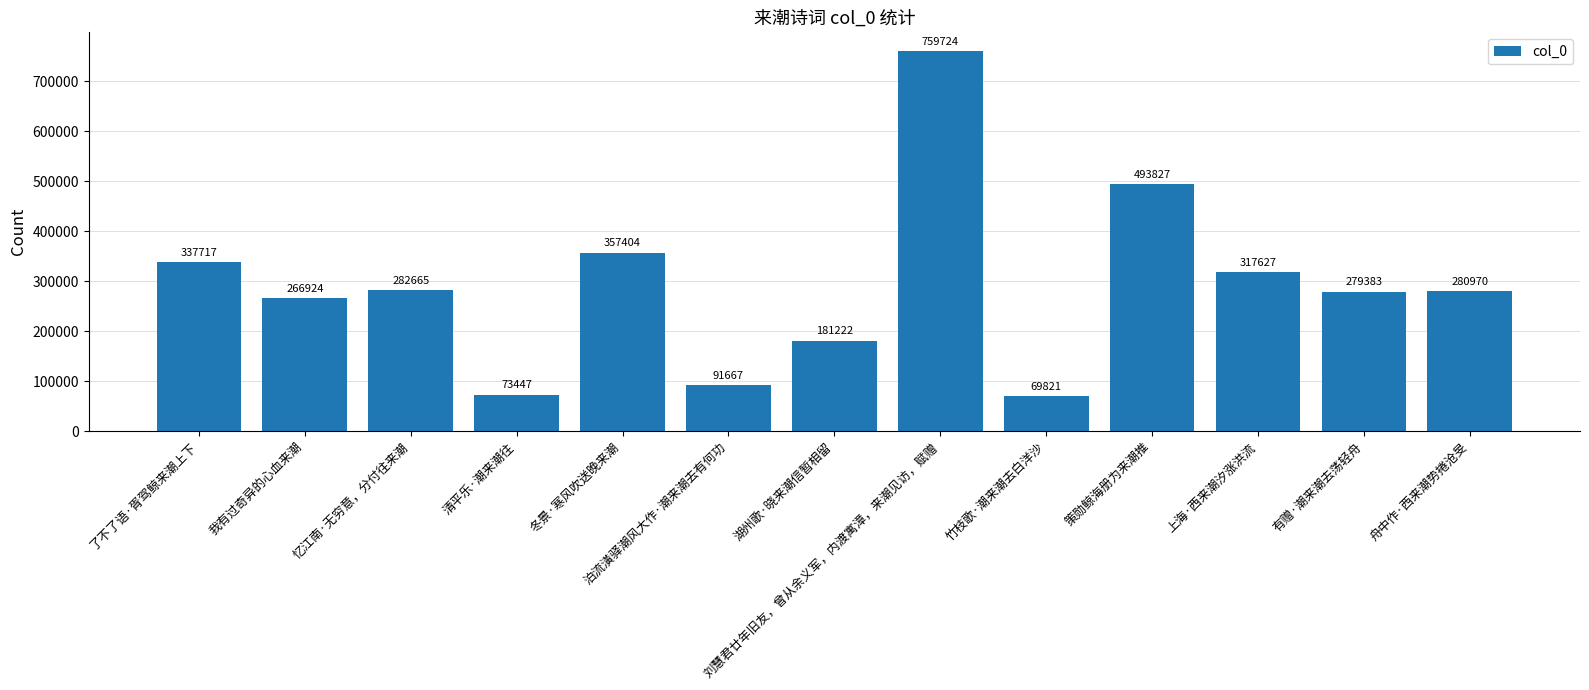

Between 有赠·潮来潮去荡轻舟 and 竹枝歌·潮来潮去白洋沙, which is larger?

有赠·潮来潮去荡轻舟